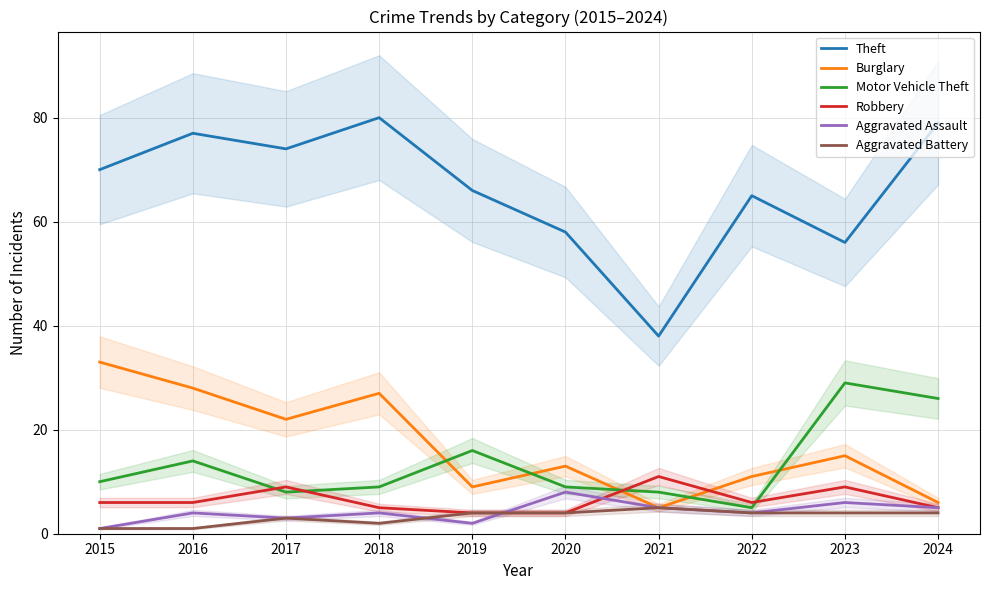

What is the approximate value of Aggravated Assault at 2017?

3